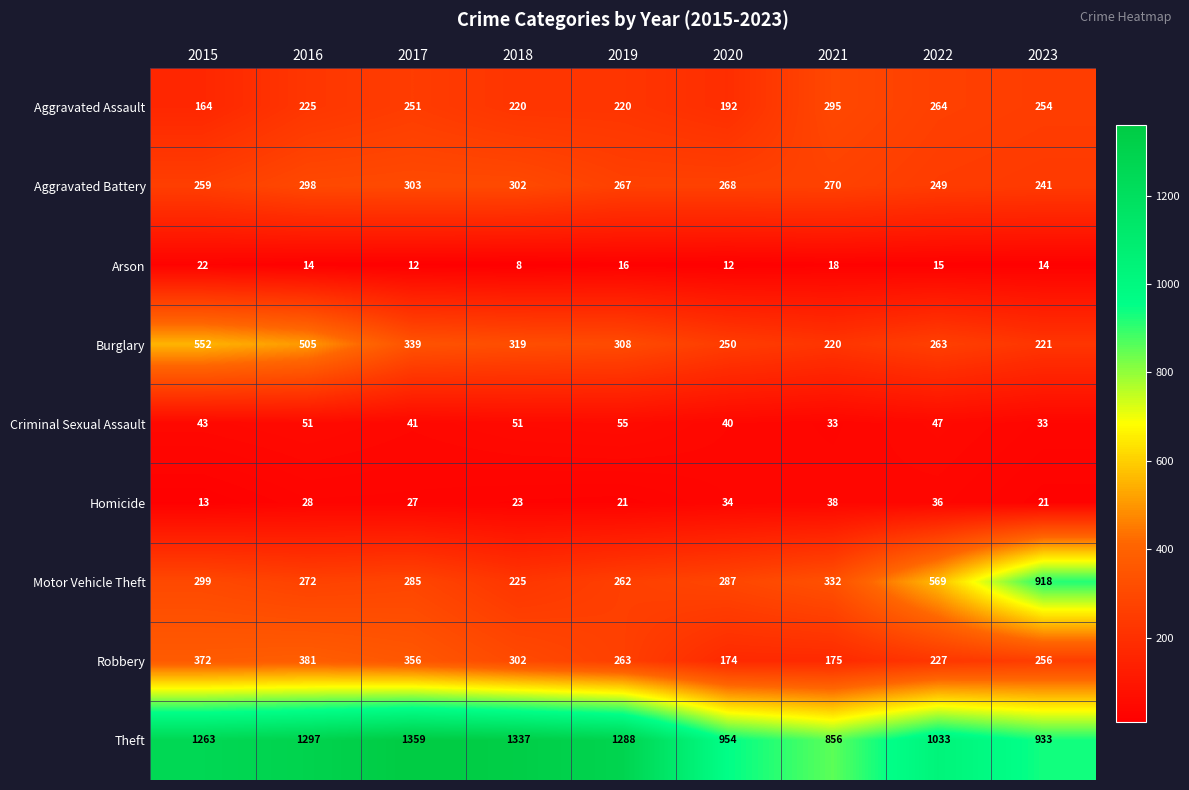

What is the sum of all Theft values?

10320